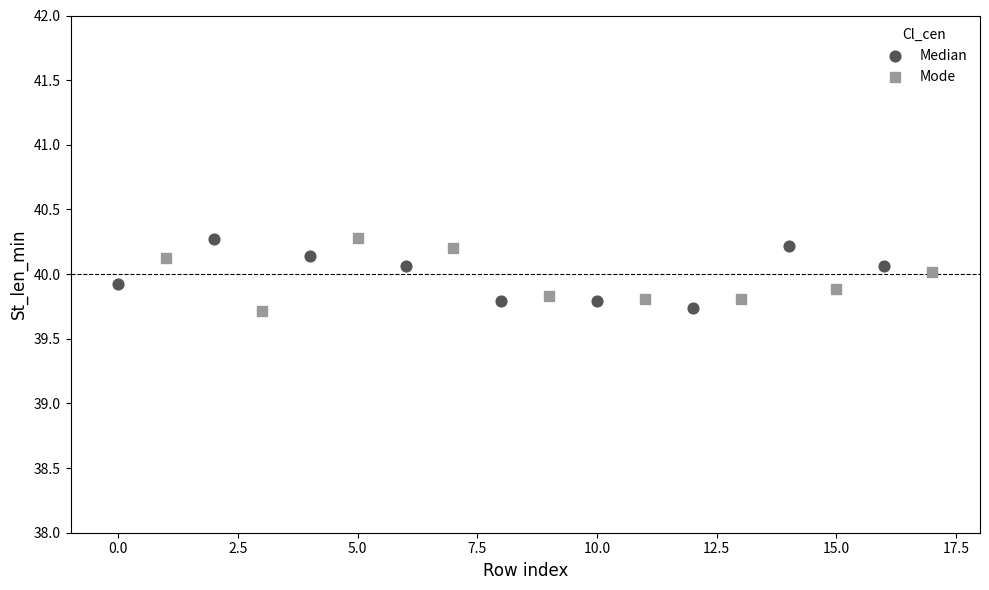

What are all the series names shown in the legend?

Median, Mode